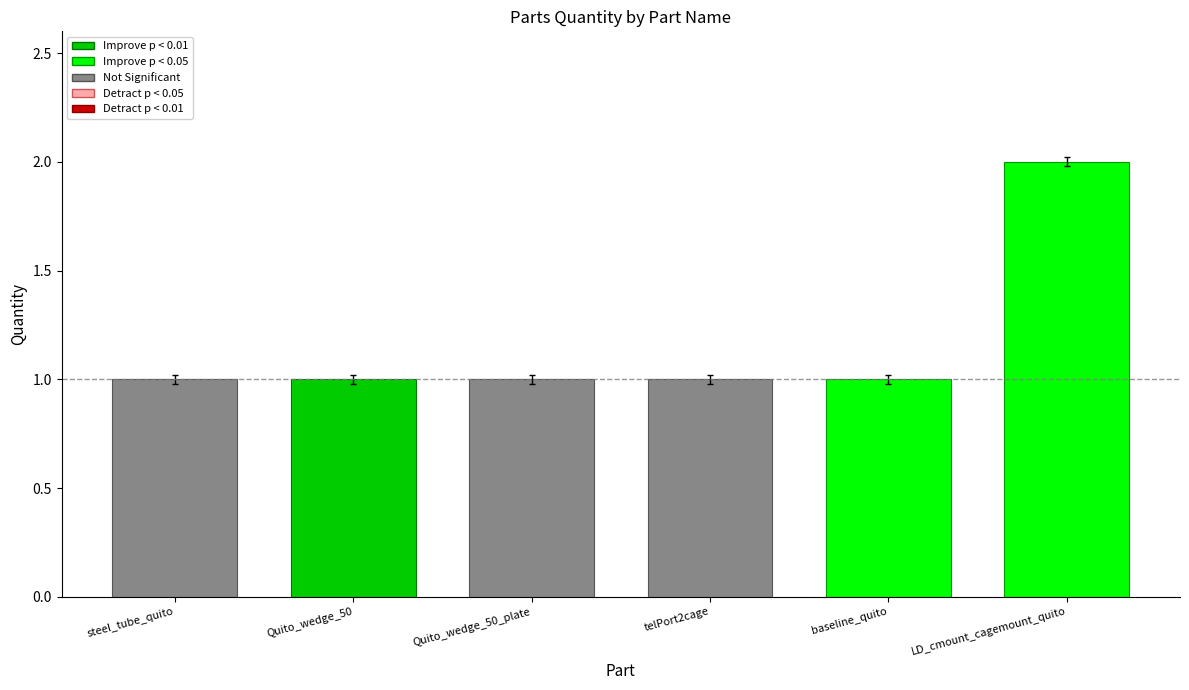

Is it true that the value at baseline_quito is 0?

False